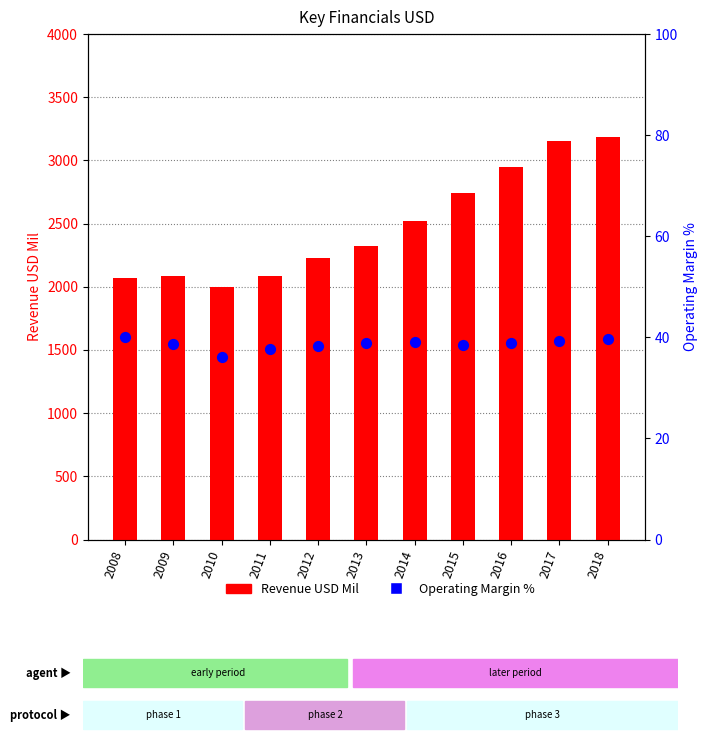

At how many categories does at least one series exceed 2638?

4